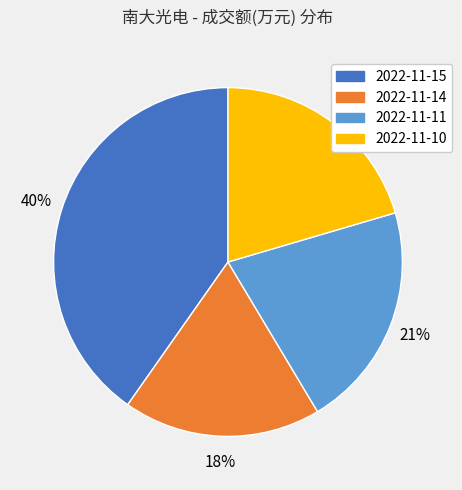

To the nearest percent, what percentage of the pie is 2022-11-11?

21%